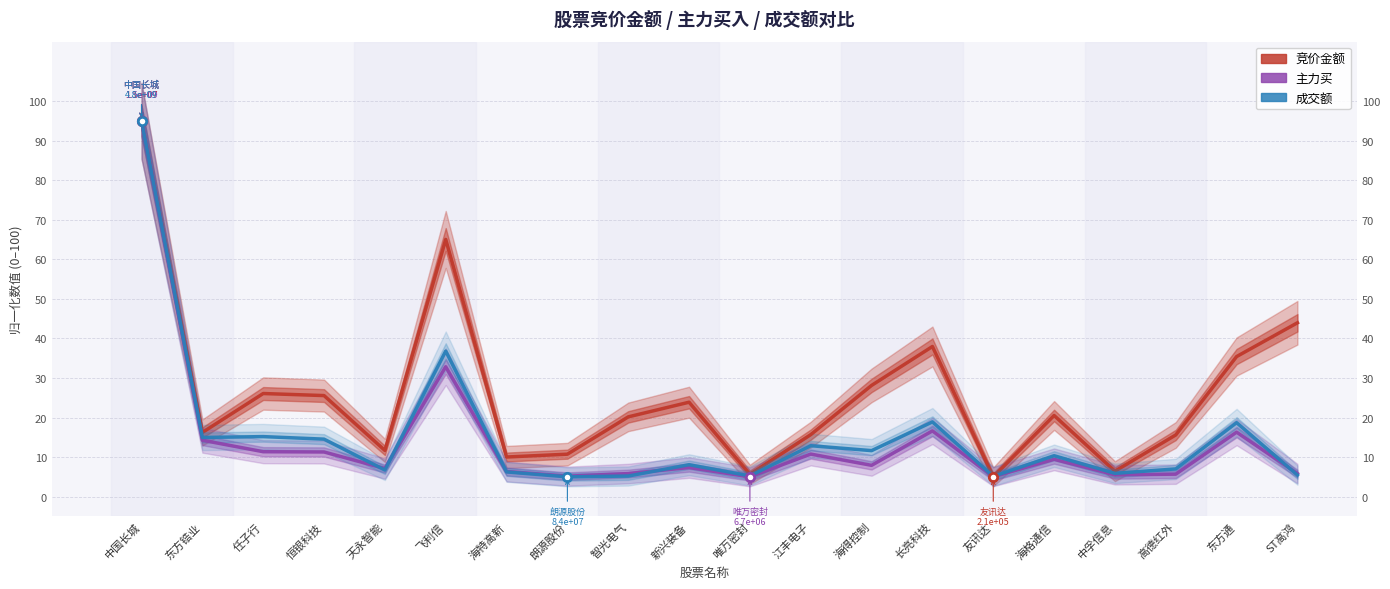

Does the chart display data point markers on the line(s)?

No